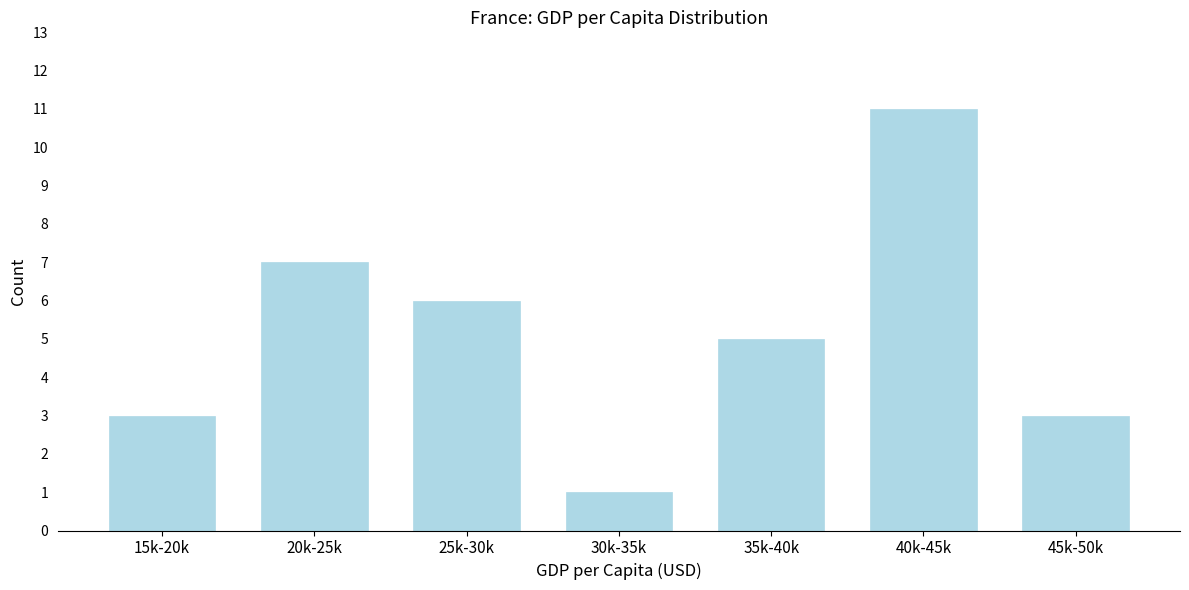

Reading right to left, list all the values displayed in this chart.

3	11	5	1	6	7	3